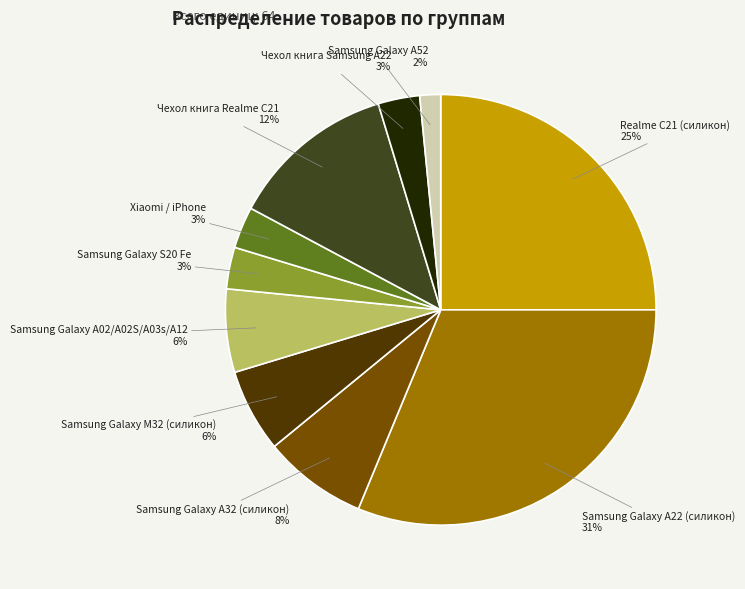

Count the number of slices in the pie.

10